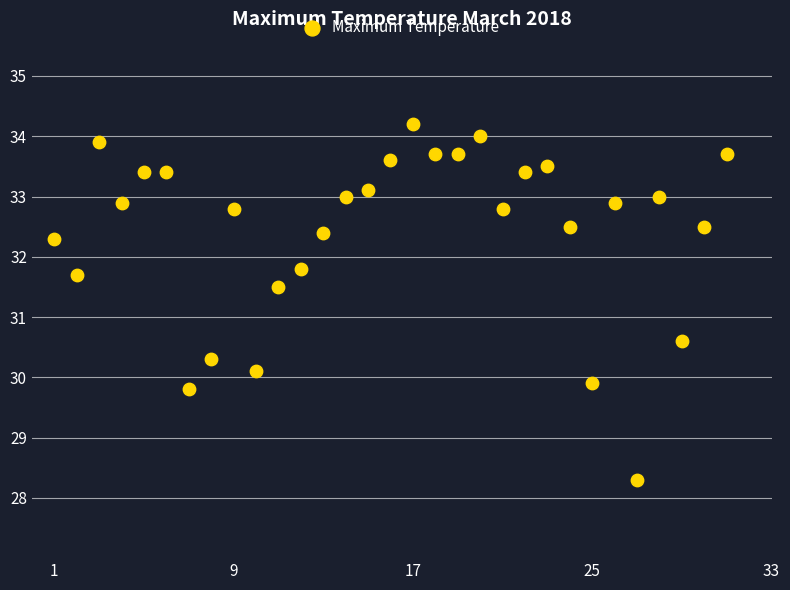

What is the range of X values (max minus min)?

30.0